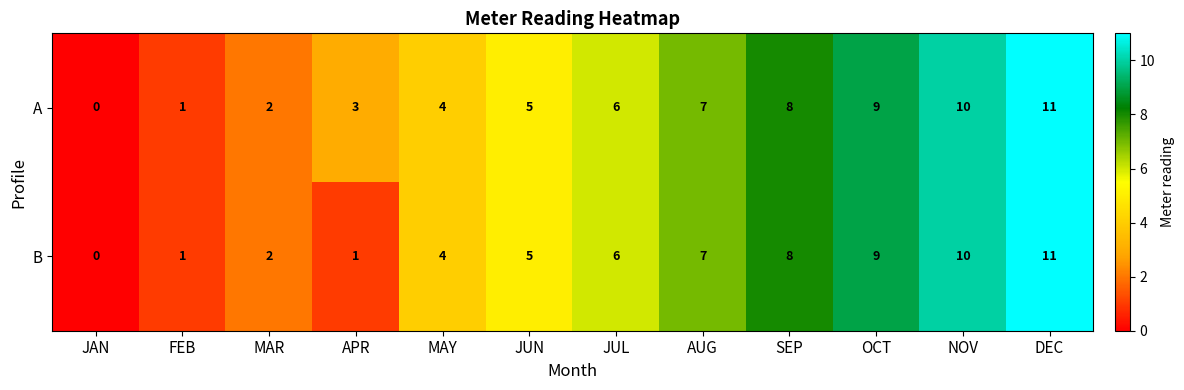

What is the sum of all A values?

66